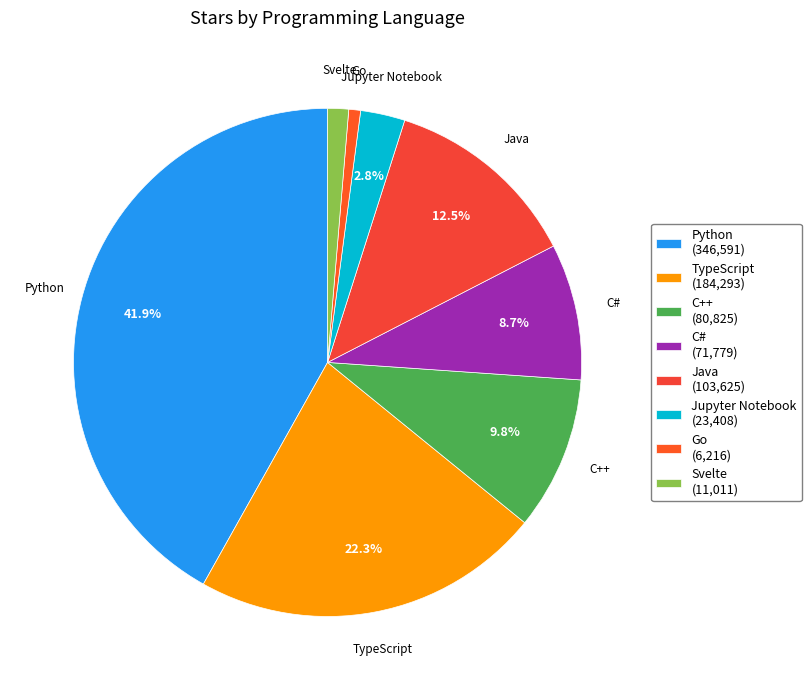

What is the change in value from Python to C#?

-274812